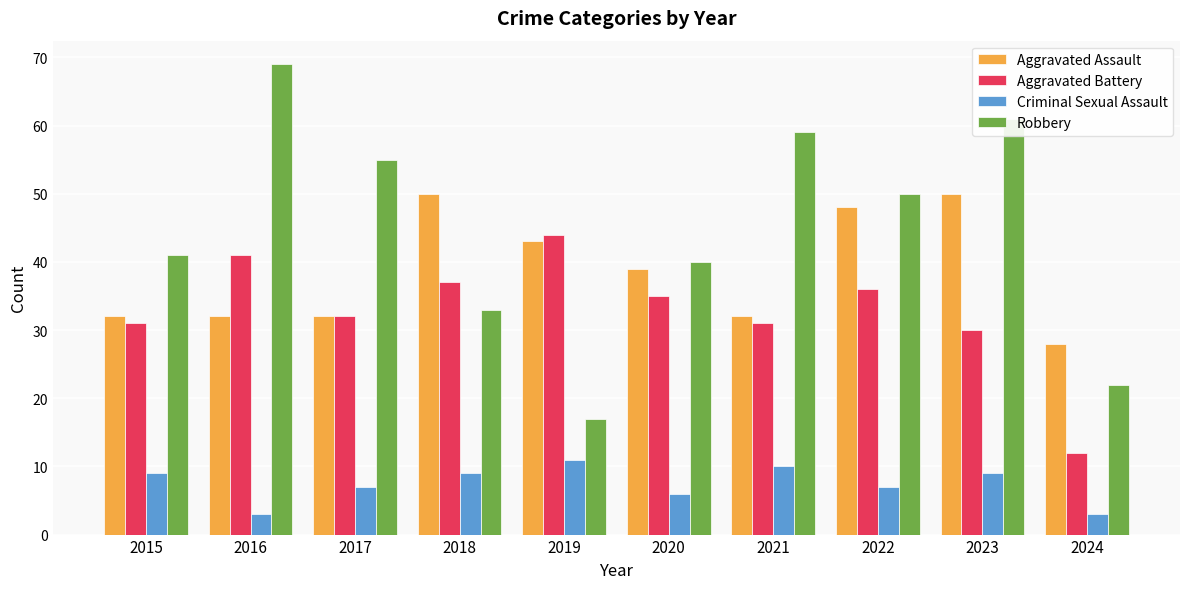

At which category is the sum across all series the highest?

2023